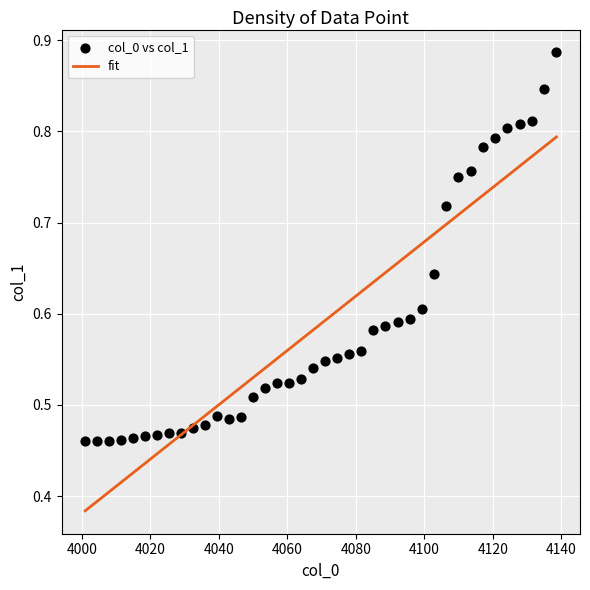

What is the range of X values (max minus min)?

137.6